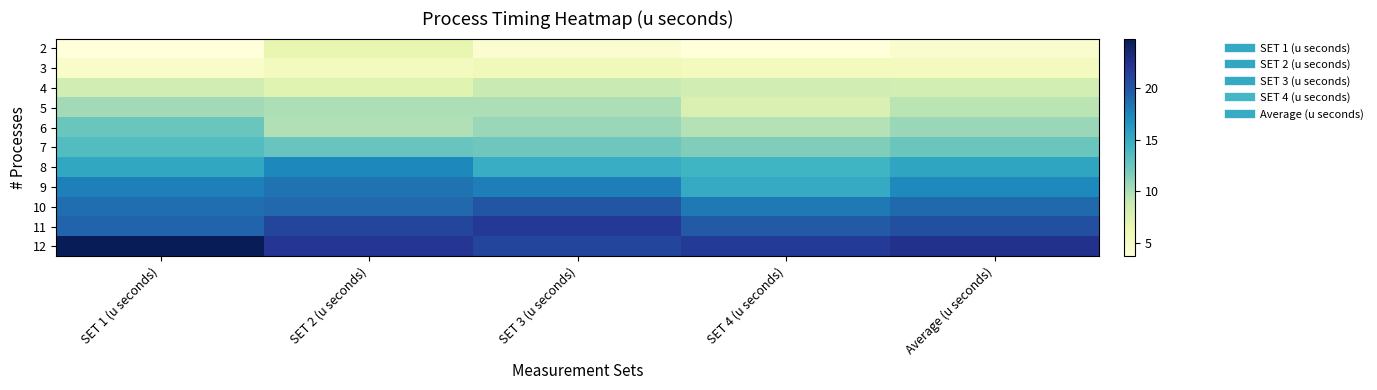

Which category has the highest value across all series?

SET 1 (u seconds)